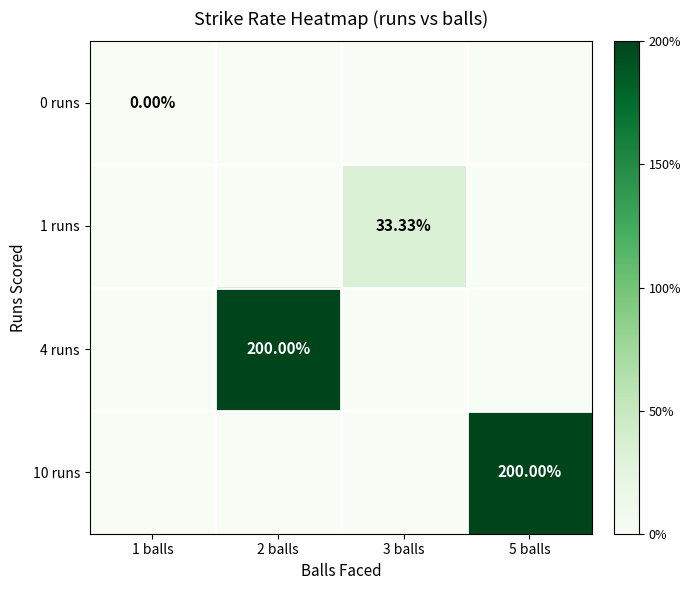

Which series has the largest total across all categories?

4 runs